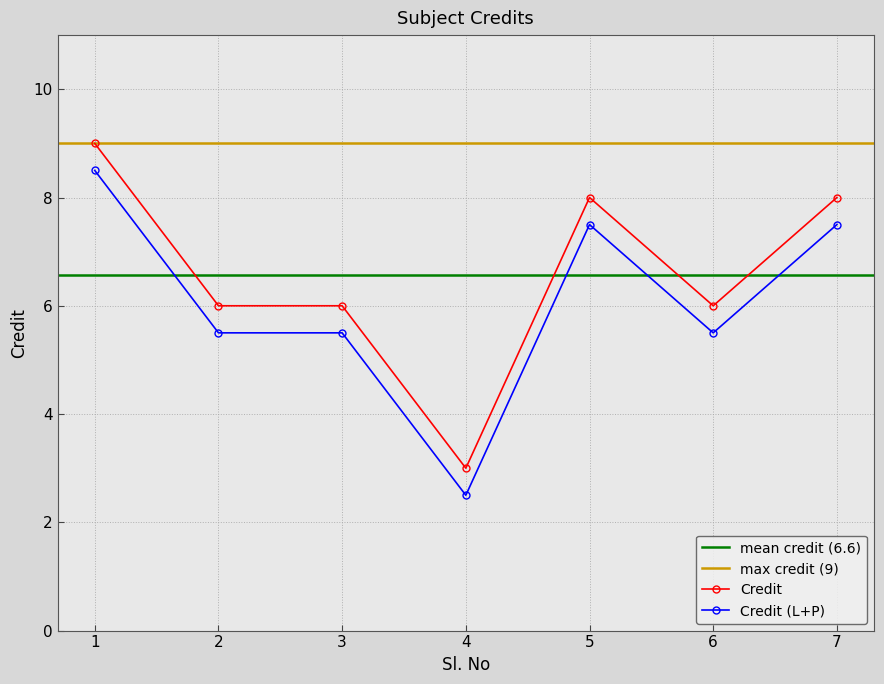

True or false: the data shows 6 at 3.

True